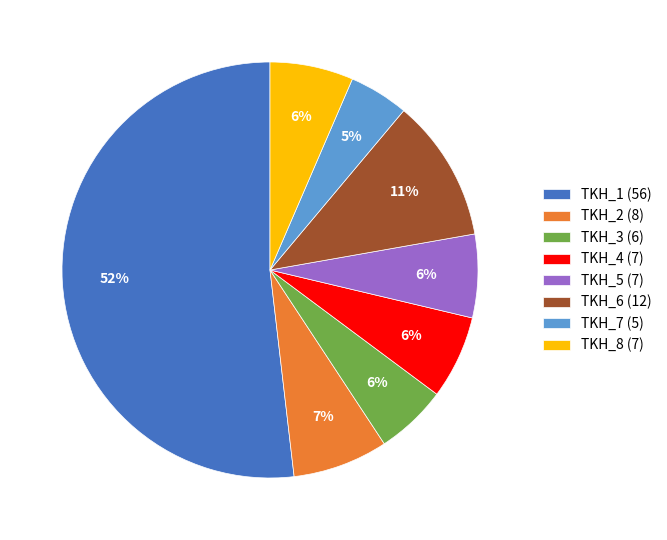

Is it true that TKH_3 is 11% of the pie?

False